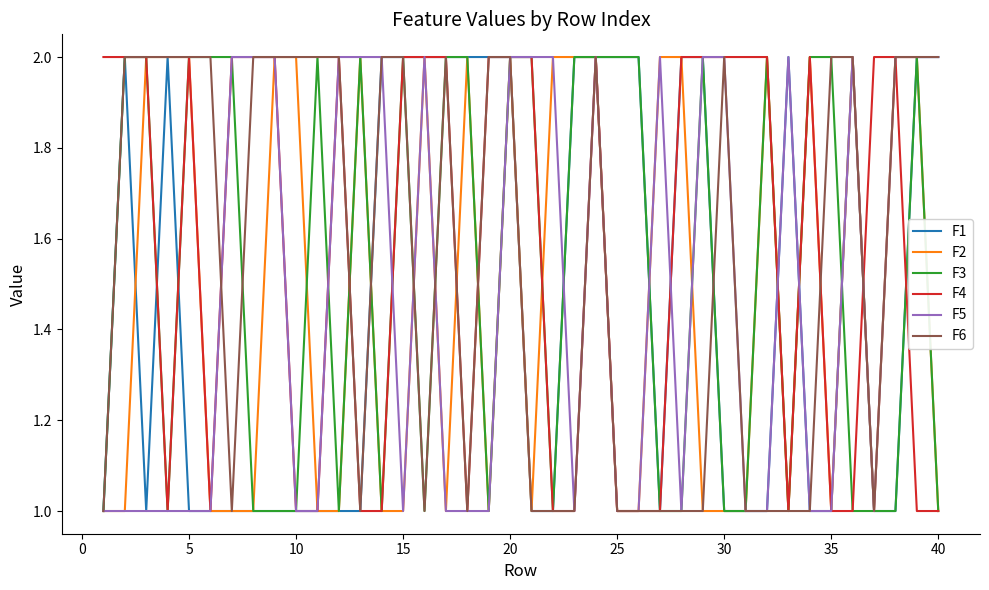

True or false: F3 and F4 intersect in this chart.

True